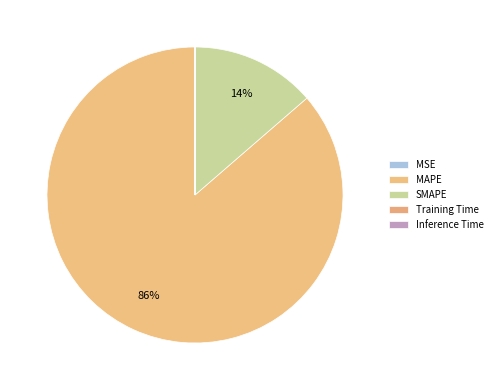

Do MSE and Inference Time together represent more than half of the pie?

No